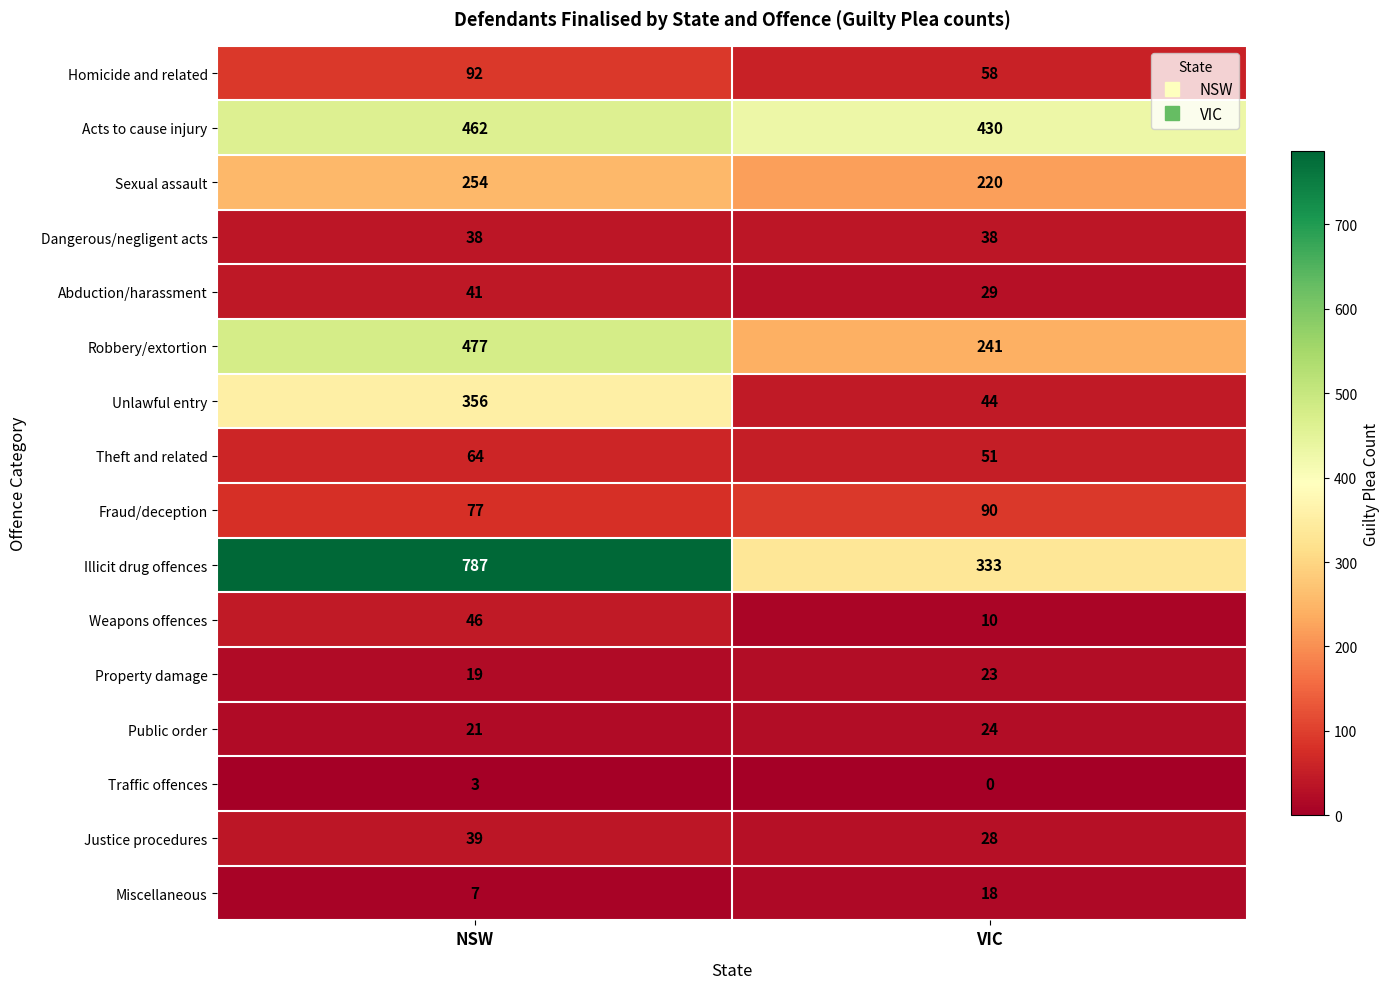

Which series has the largest range (max minus min)?

Illicit drug offences